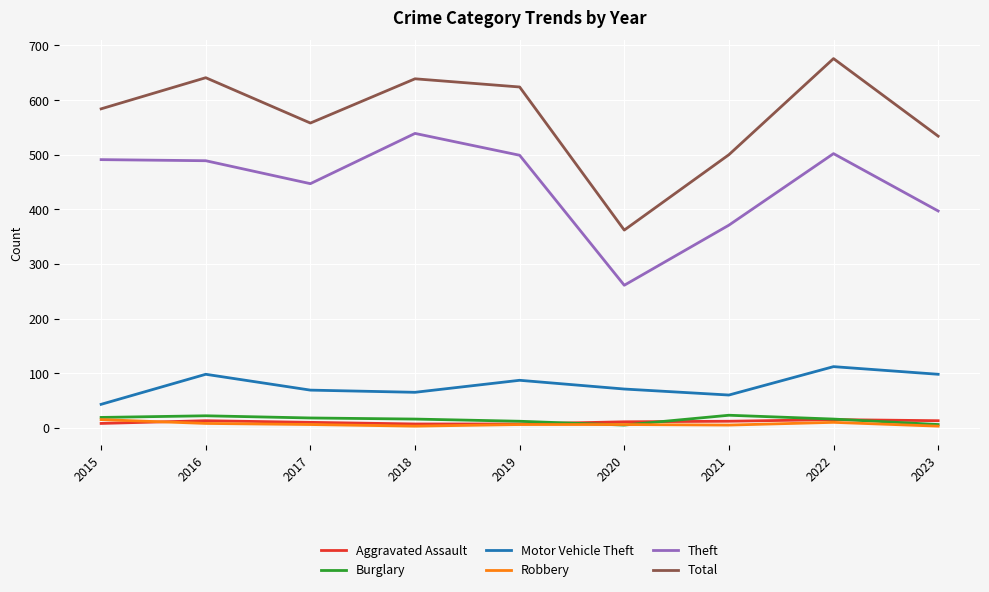

How many interior local peaks does the Total series have?

3